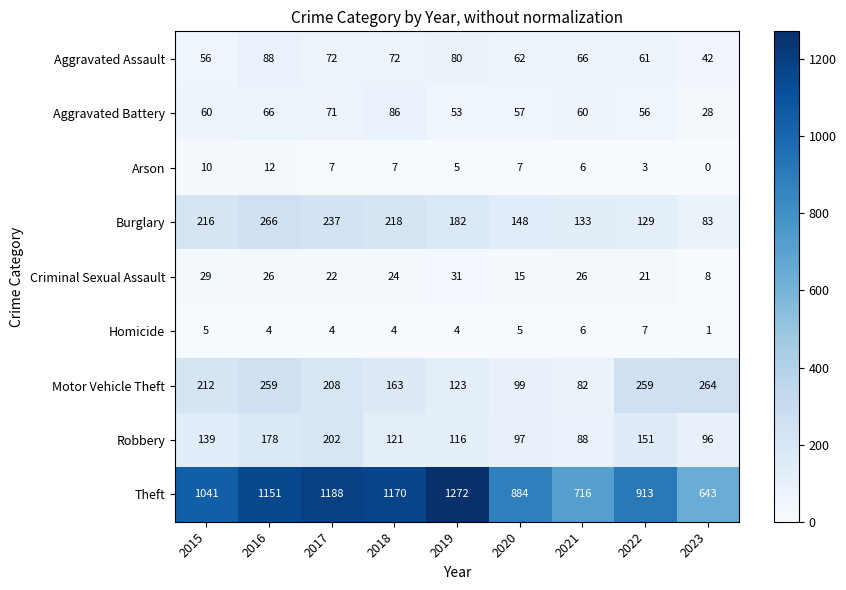

True or false: Homicide has a value of 9 at 2021.

False